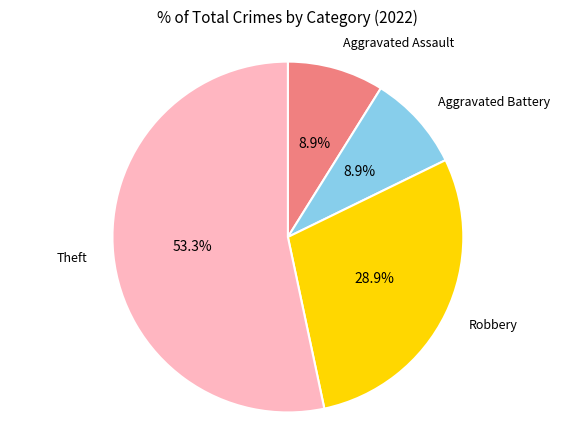

To the nearest percent, what is the difference between the largest and smallest slice percentages?

44%